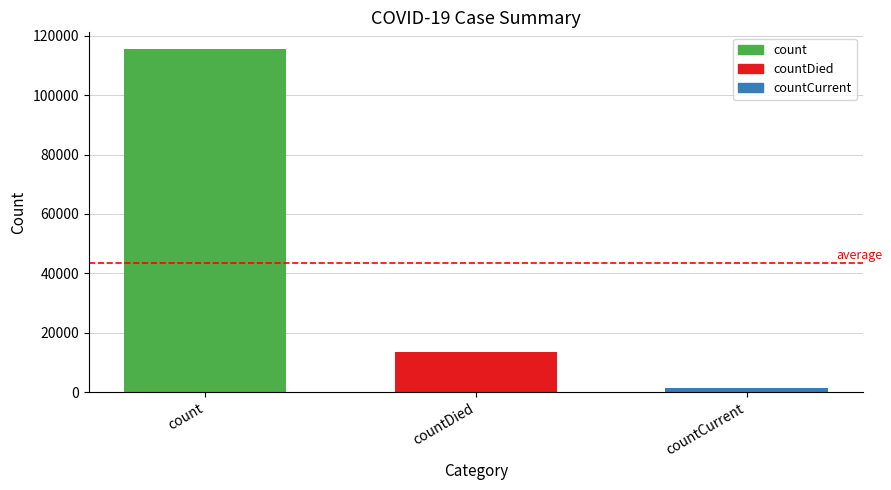

Where is the data nearest to the value 58381?

countDied